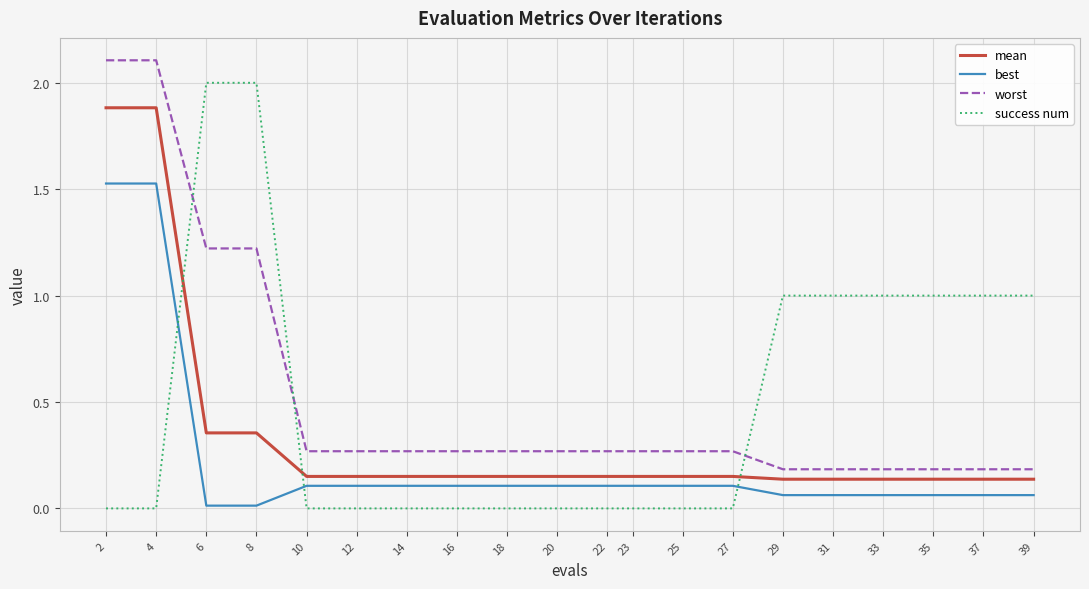

Is it true that mean equals 1.9 at 2?

True